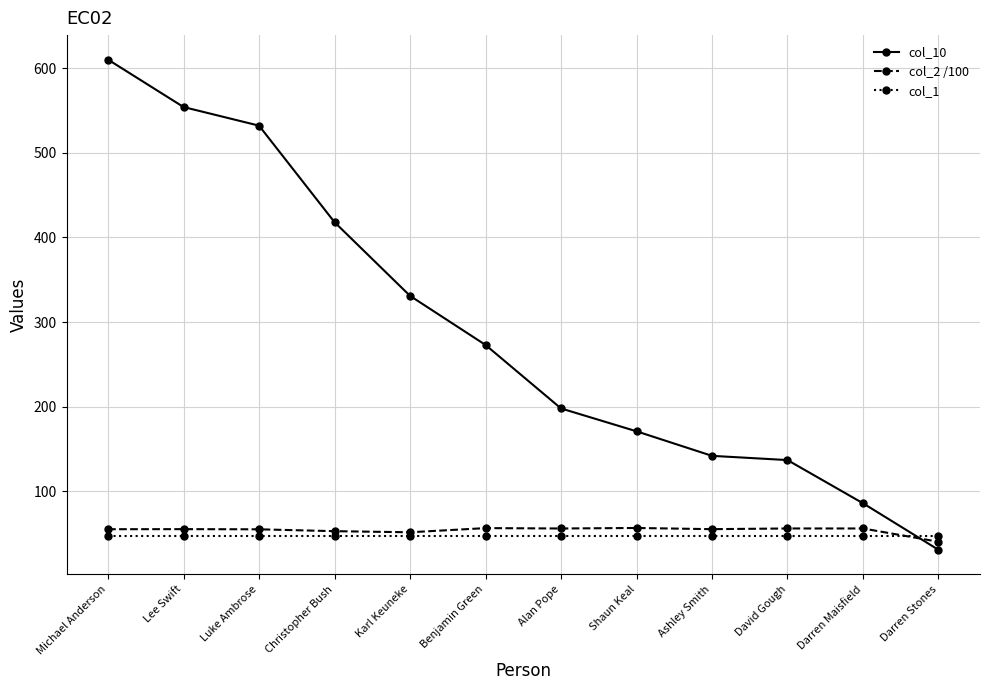

At which label is col_10 closest to 320?

Karl Keuneke